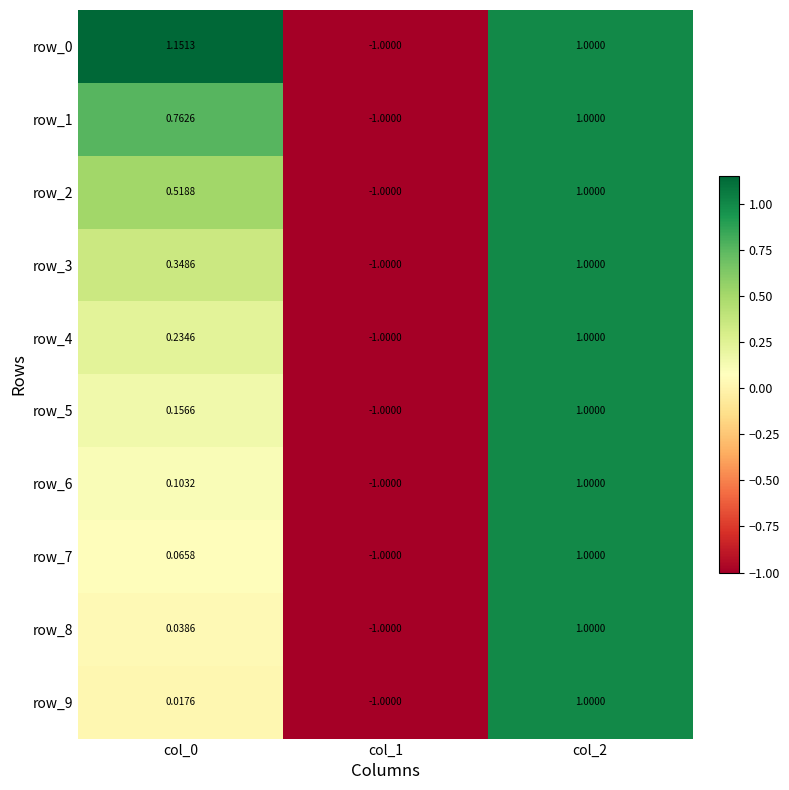

What is the highest value of the row_5 series?

1.0